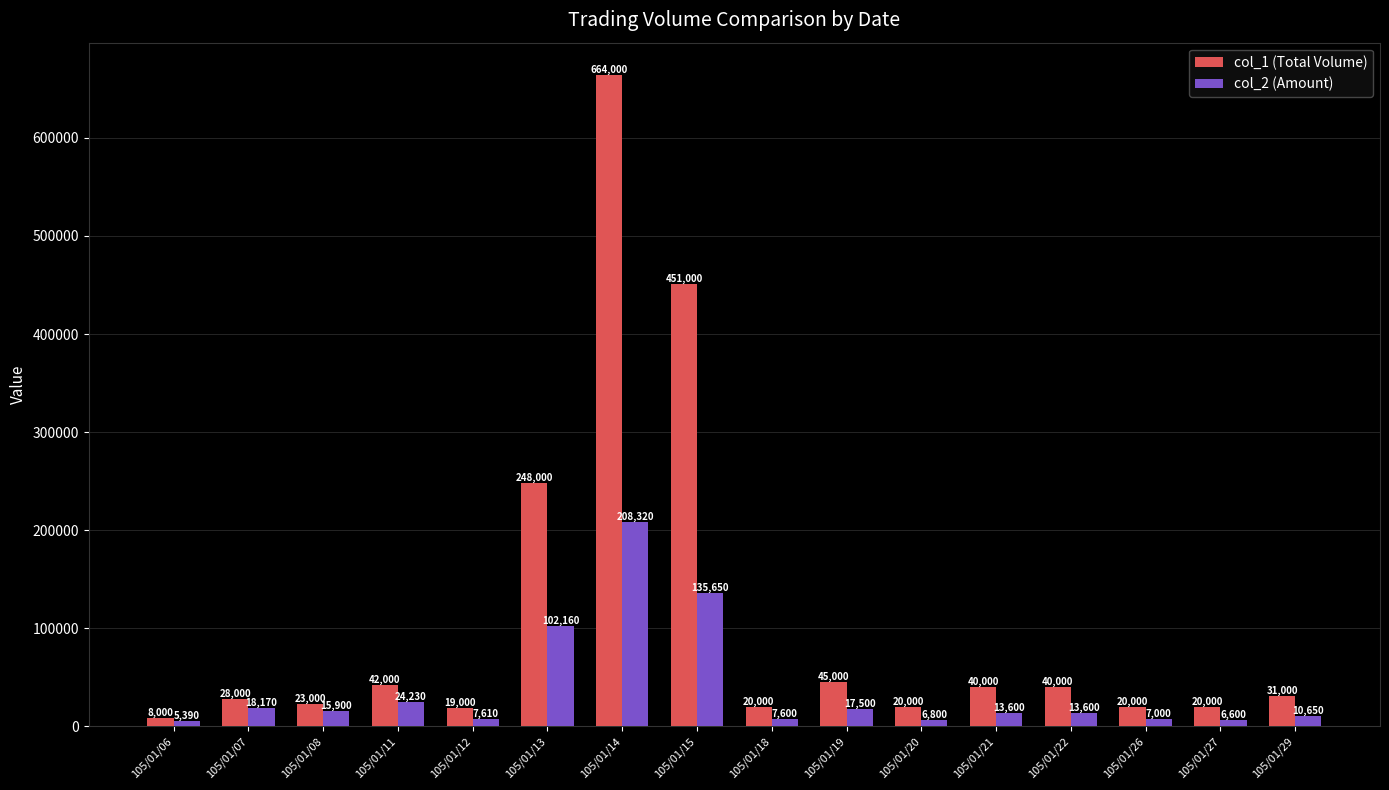

Which series changed the most between 105/01/07 and 105/01/13?

col_1 (Total Volume)